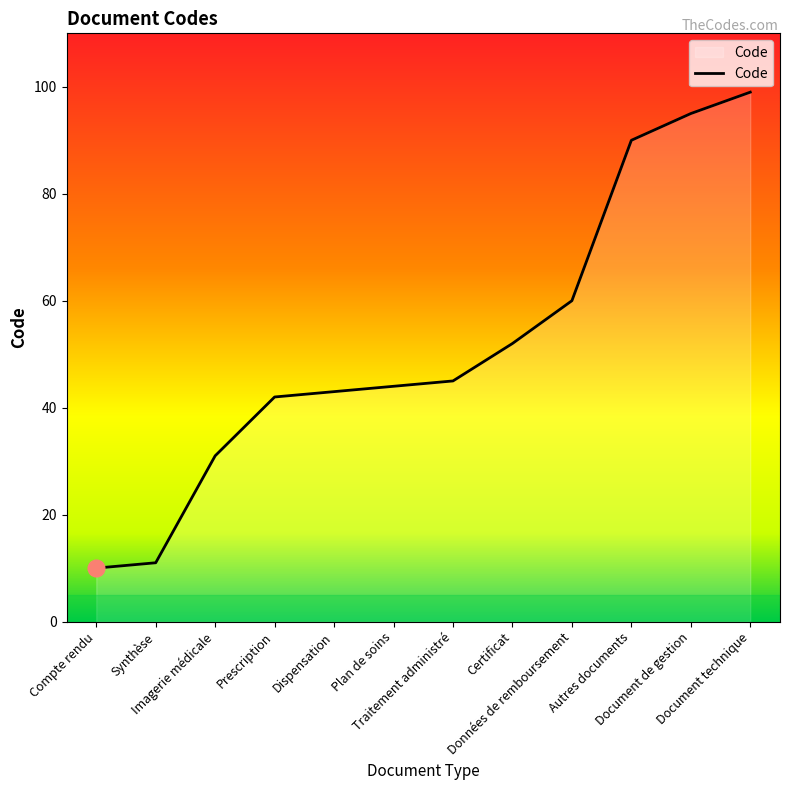

What is the greatest value displayed?

99